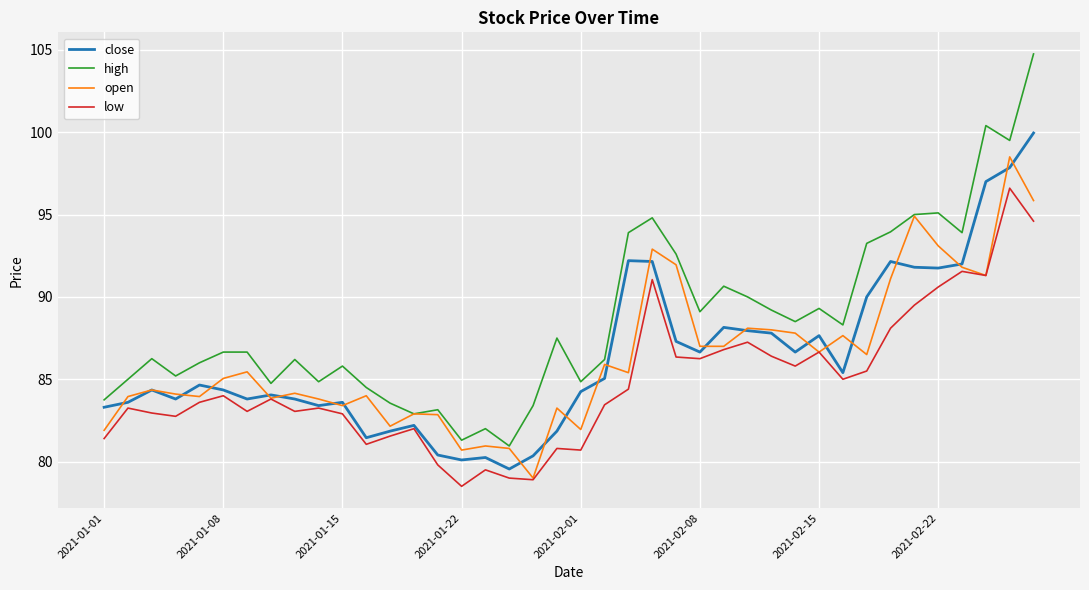

What is the lowest value of the open series?

79.0